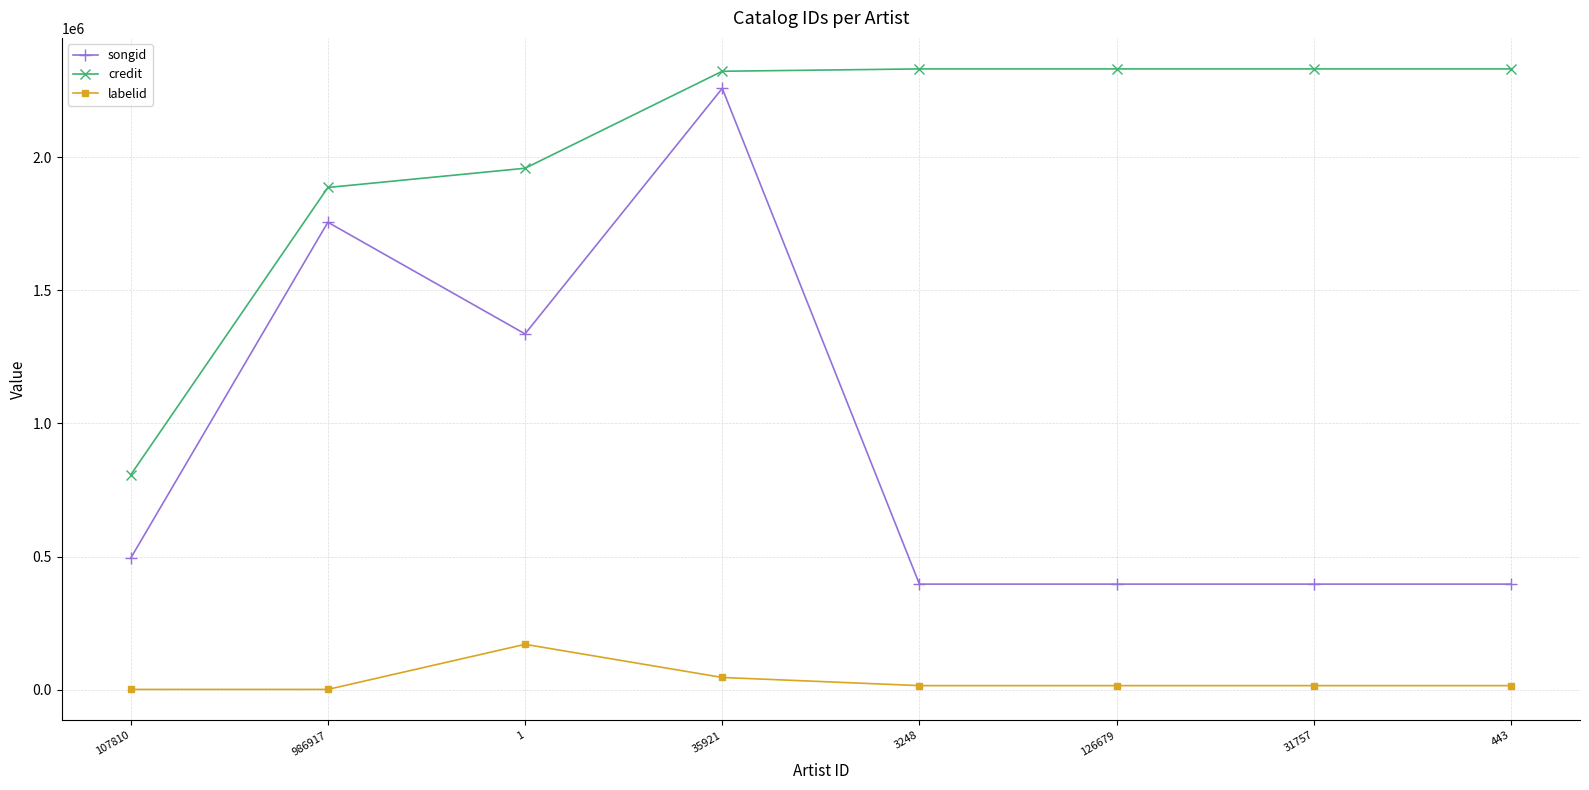

At 986917, list the series in order from largest to smallest.

credit, songid, labelid